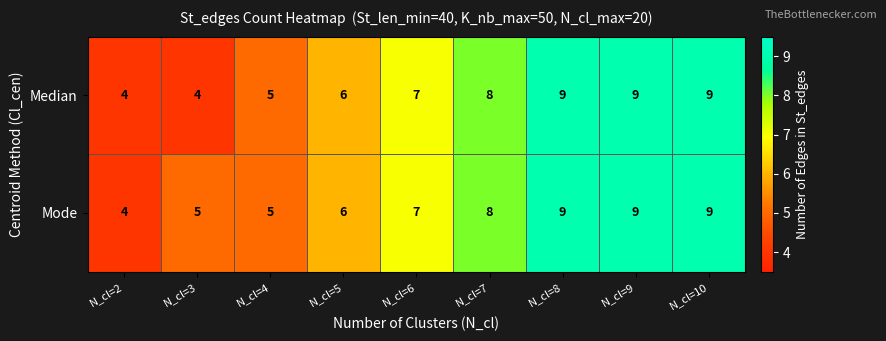

Rank the series by their average value, from highest to lowest.

Mode, Median